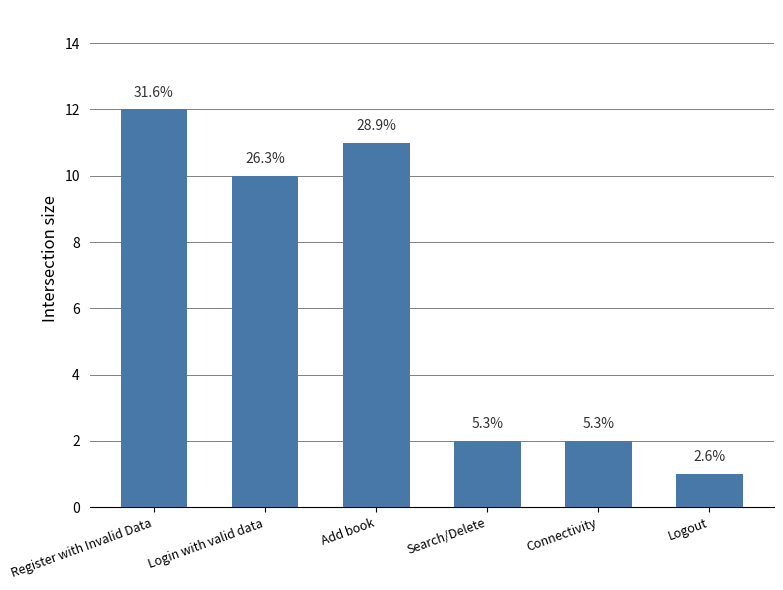

Which category has the highest value across all series?

Register with Invalid Data